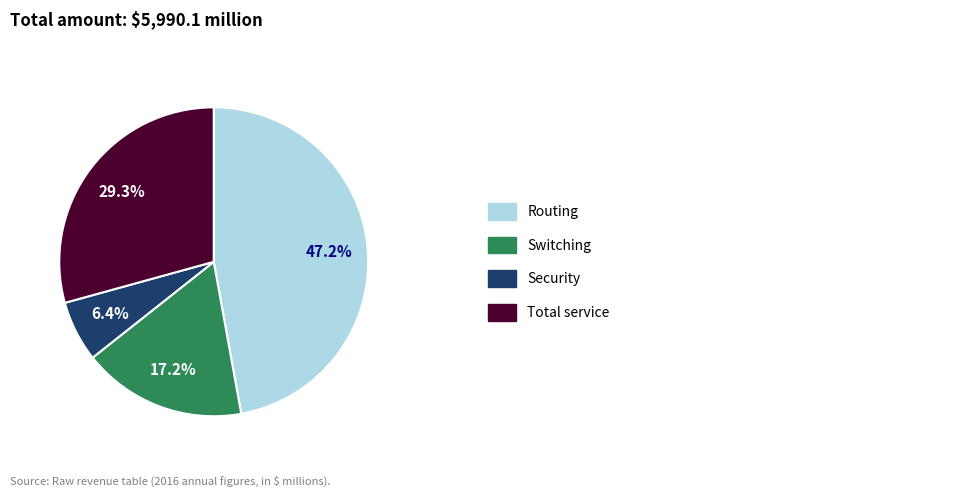

Is there any slice that represents more than half of the pie?

No